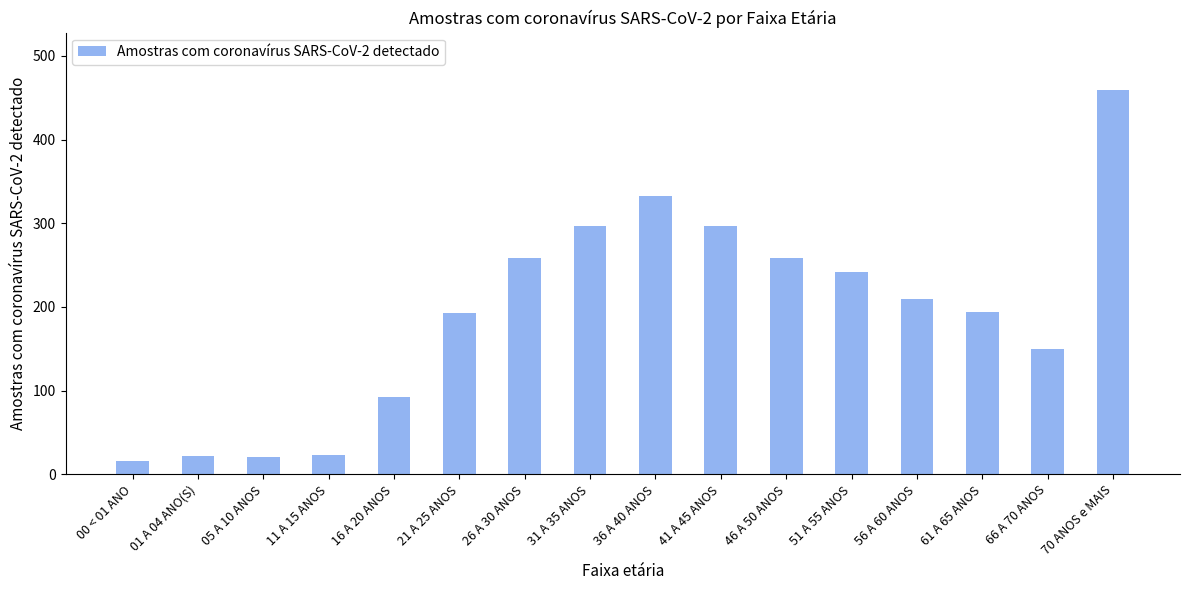

What is the sum of the values at 00 < 01 ANO and 51 A 55 ANOS?

258